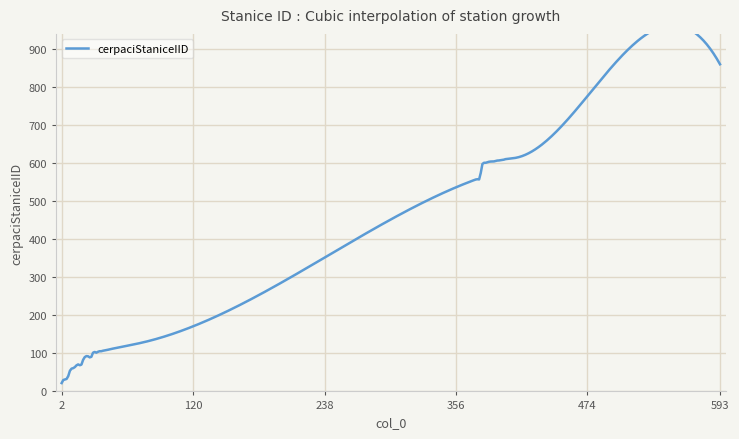

How many lines are shown in the chart?

1